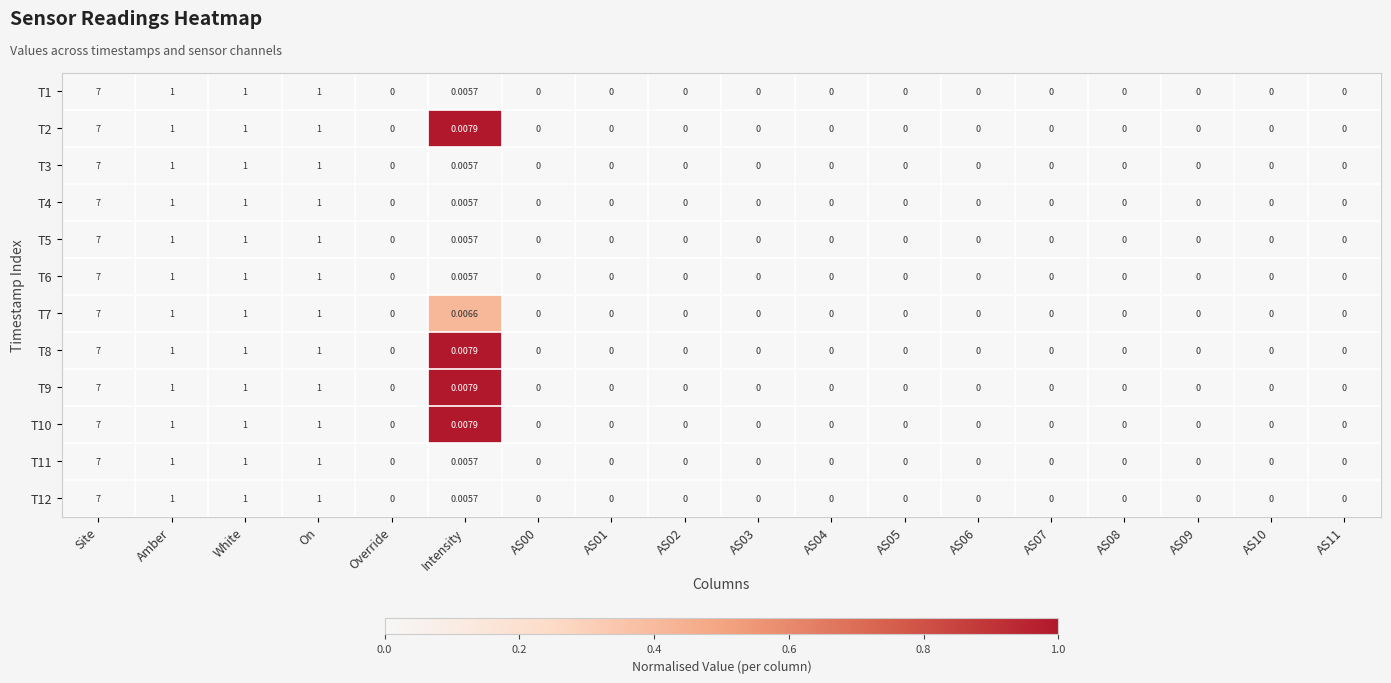

Which category has the highest value across all series?

Site